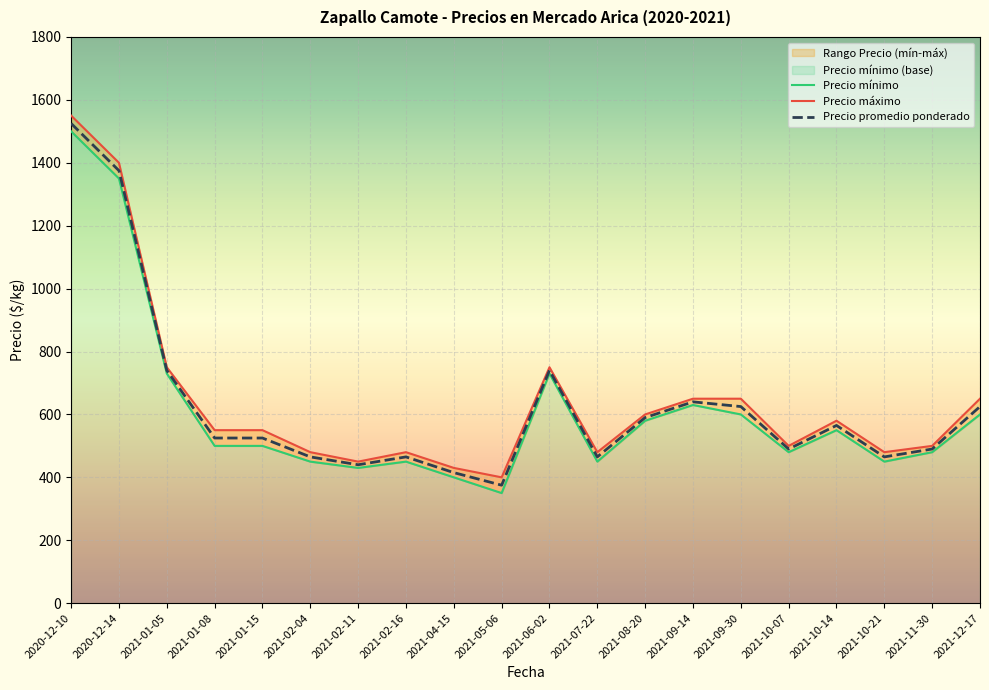

What is the value of the Precio mínimo point at the 17th from the left?

550